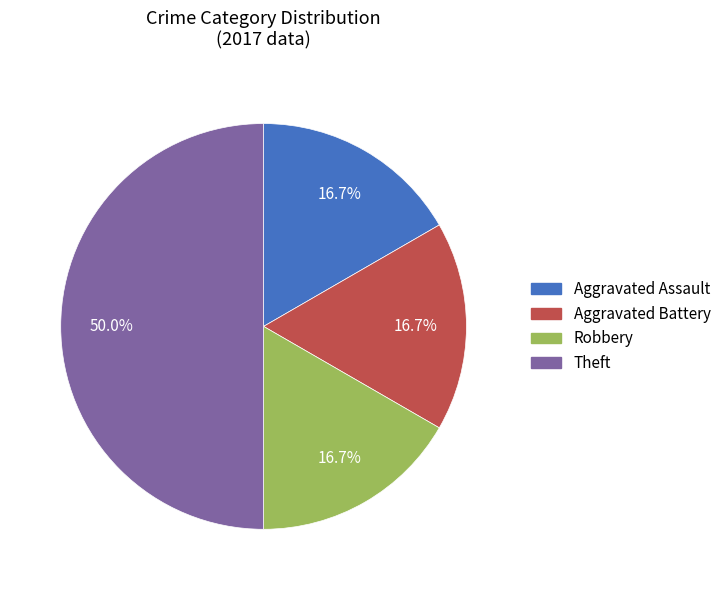

Does Aggravated Battery account for over 50% of the chart?

No